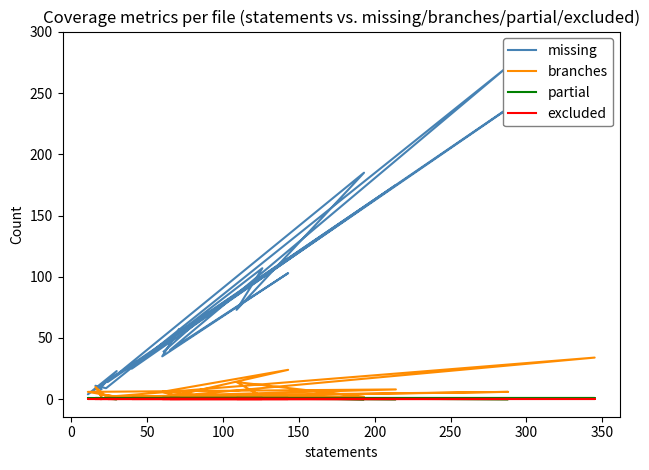

Is the value of partial at 300 greater than the value of missing at 19?

No